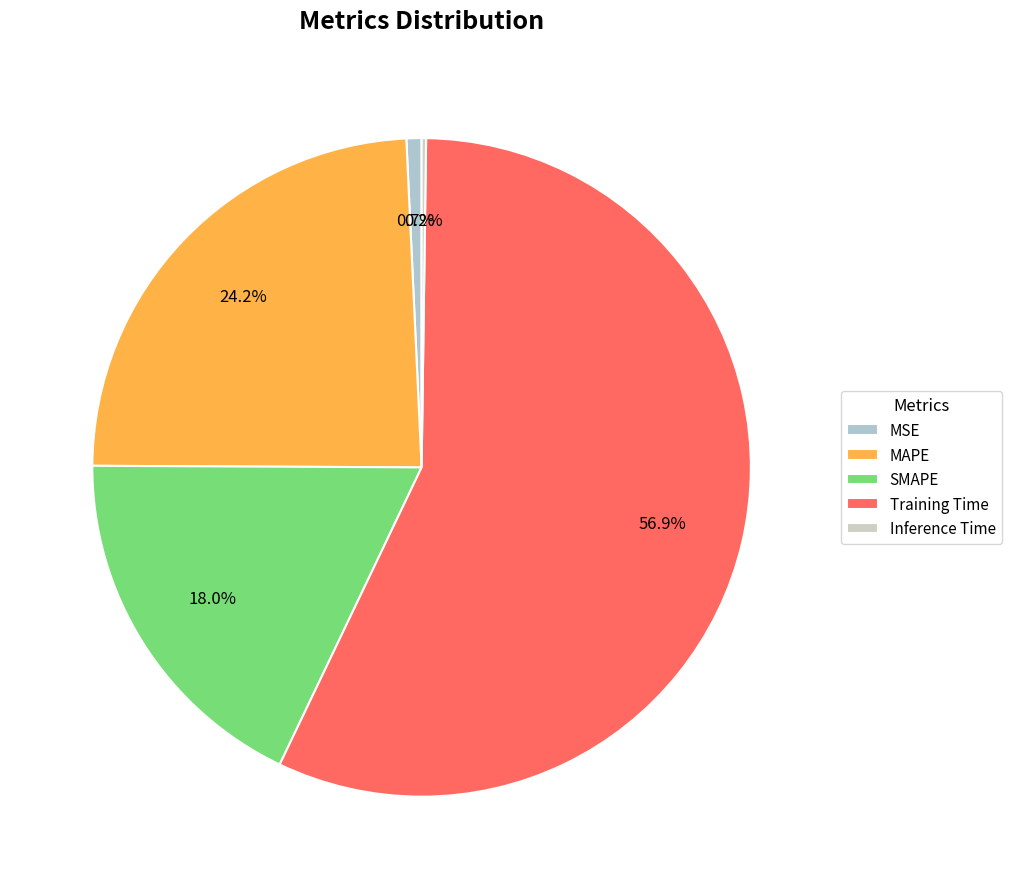

To the nearest percent, what is the difference between the largest and smallest slice percentages?

57%